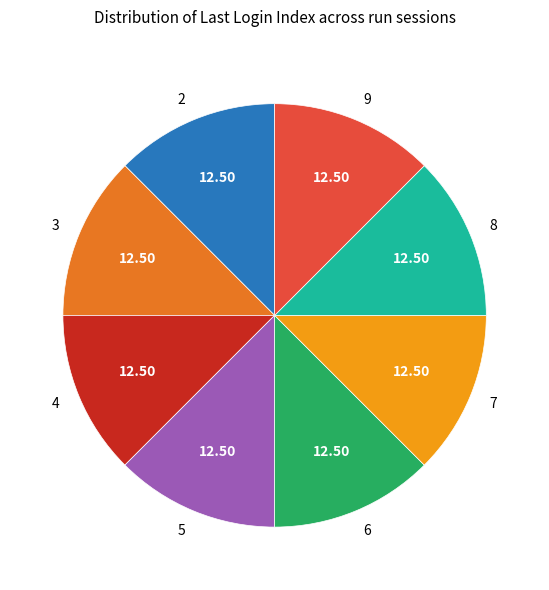

What is the ratio of the value at 5 to the value at 3?

1.0